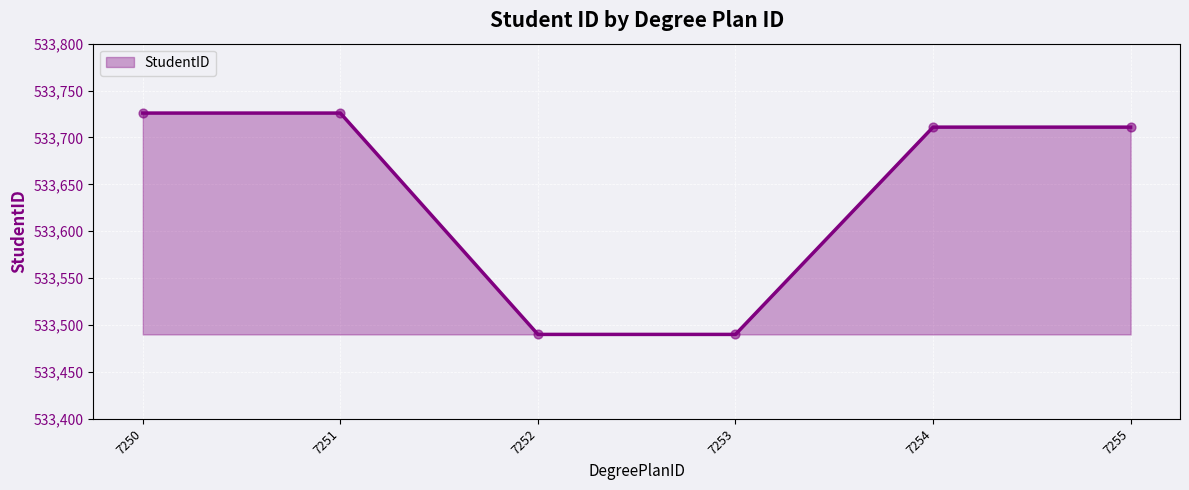

Approximately how many times larger is the value at 7255 compared to 7254?

1.0